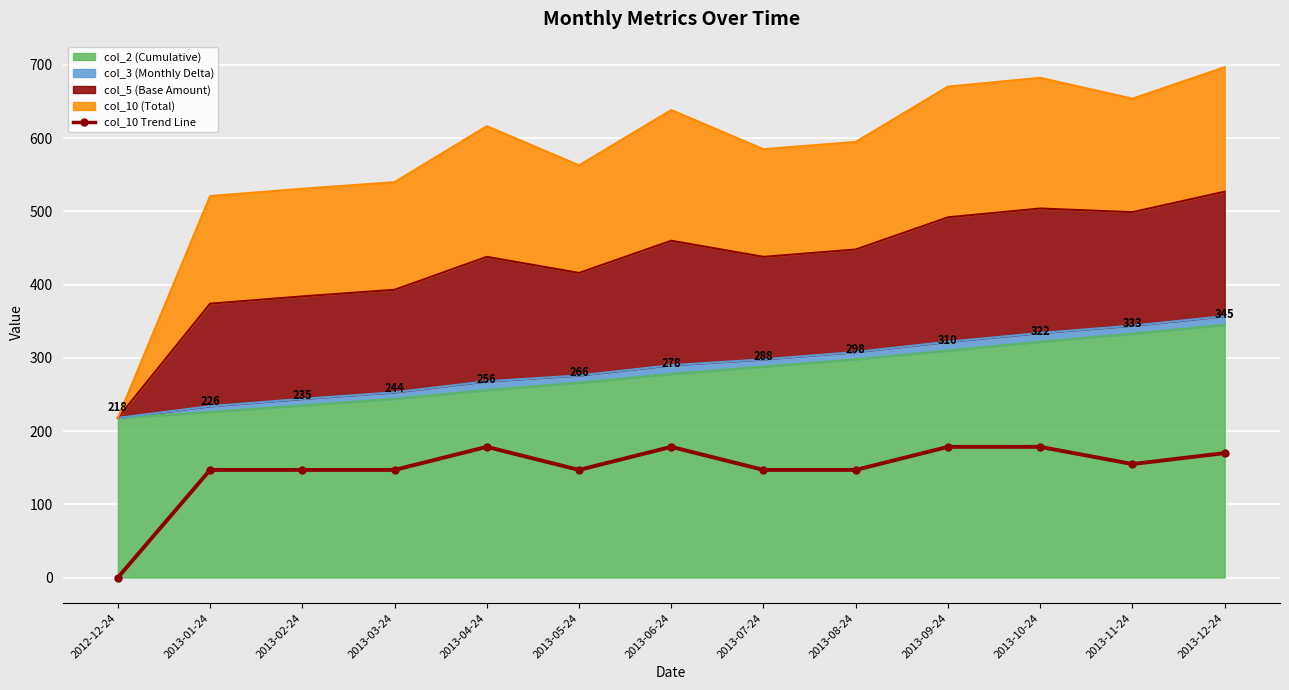

Count the number of values greater than 147.

6